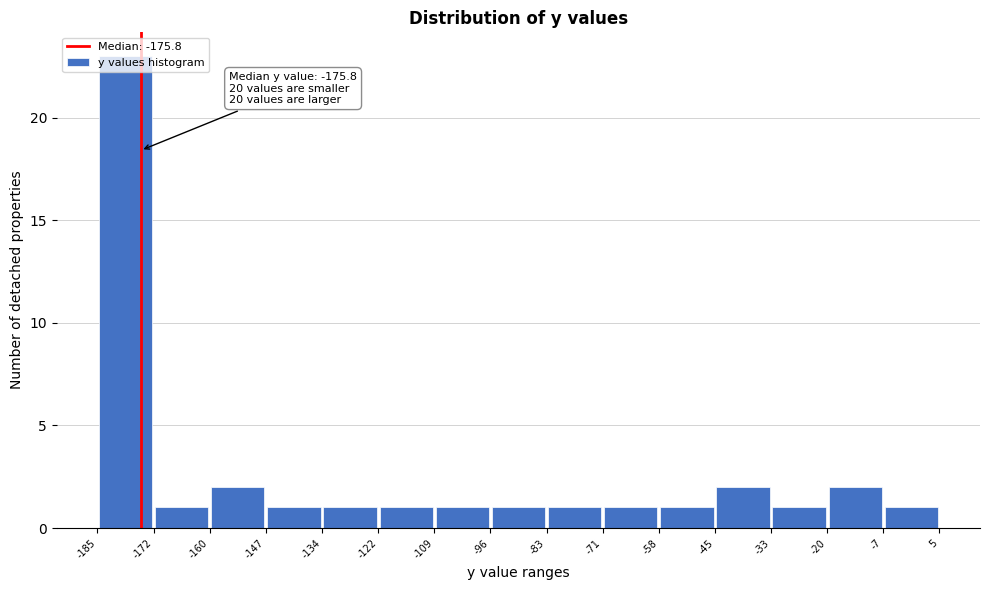

Which range on the x-axis has the tallest bar?

-185 to -172